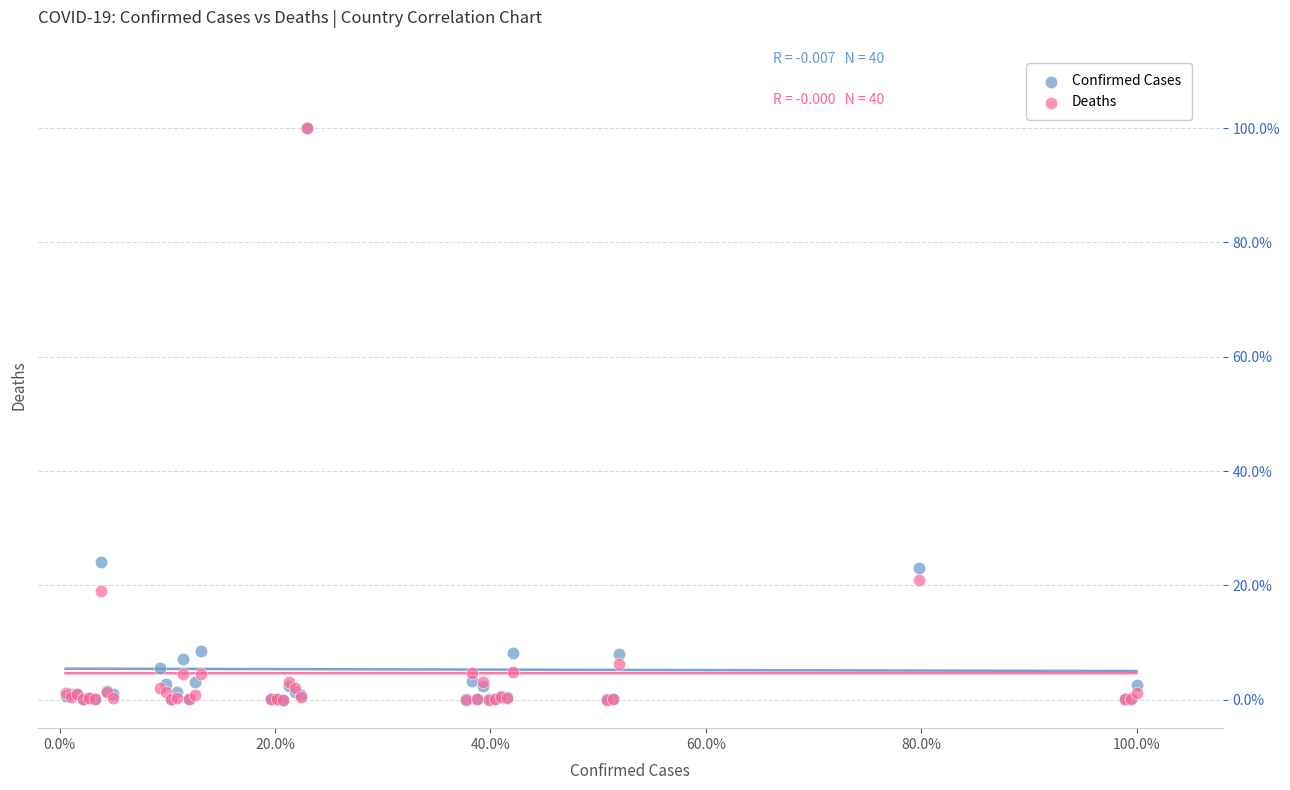

What are all the series names shown in the legend?

Confirmed Cases, Deaths